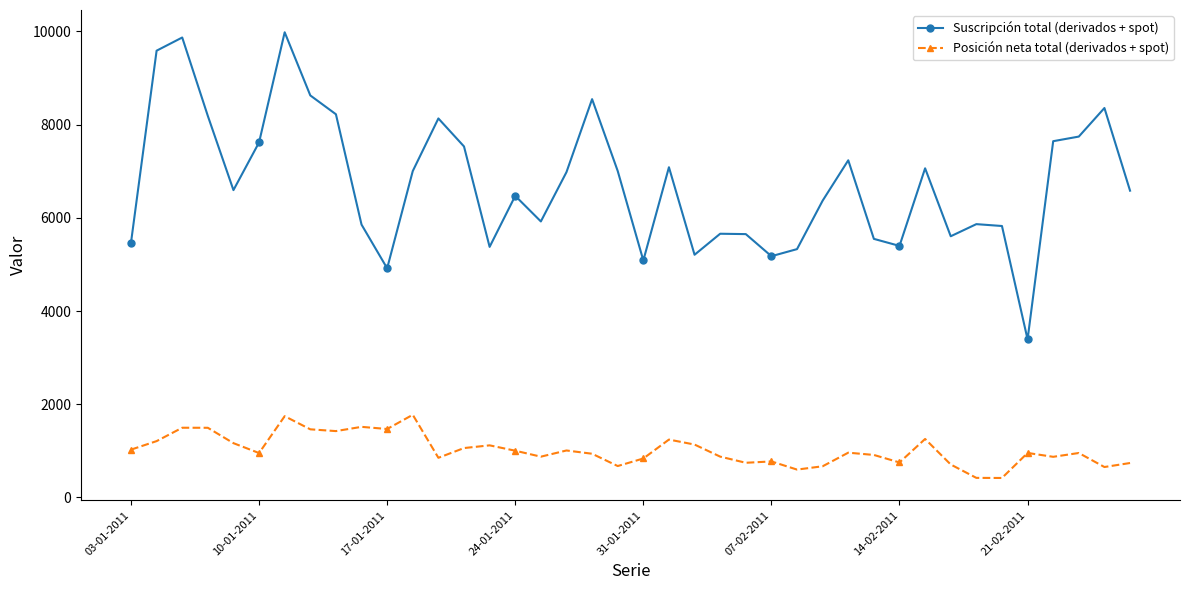

How many data points does each series have?

40